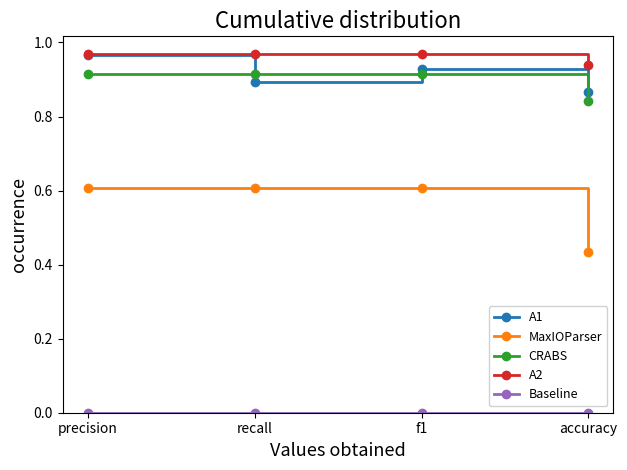

What is the highest value of the MaxIOParser series?

0.6